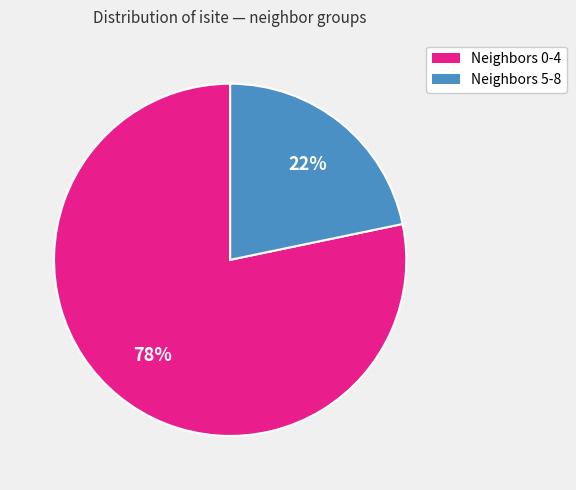

Is there any slice that represents more than half of the pie?

Yes